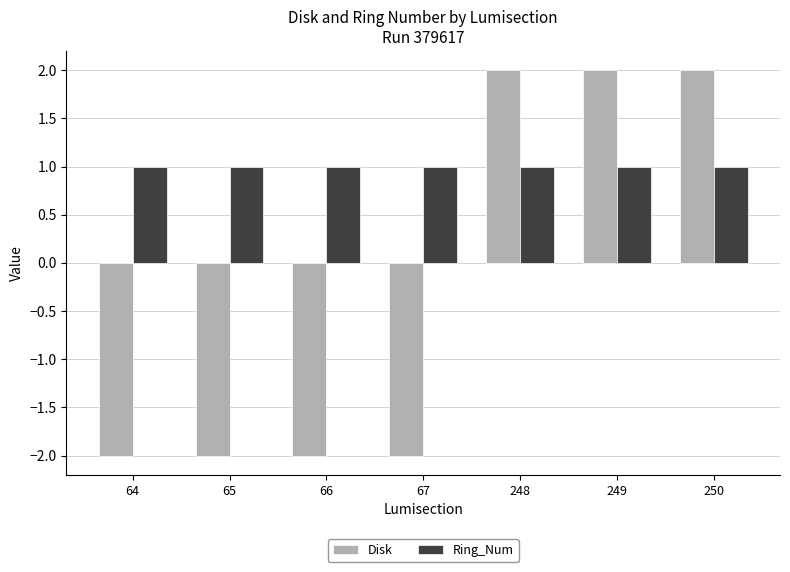

What is the spread (max minus min) of values at 249?

1